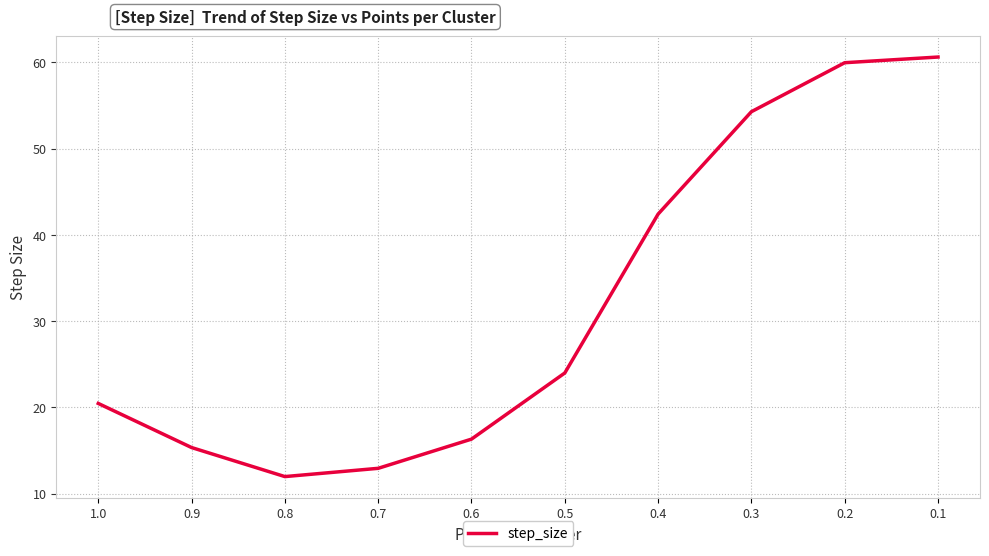

How many distinct data groups are displayed?

1